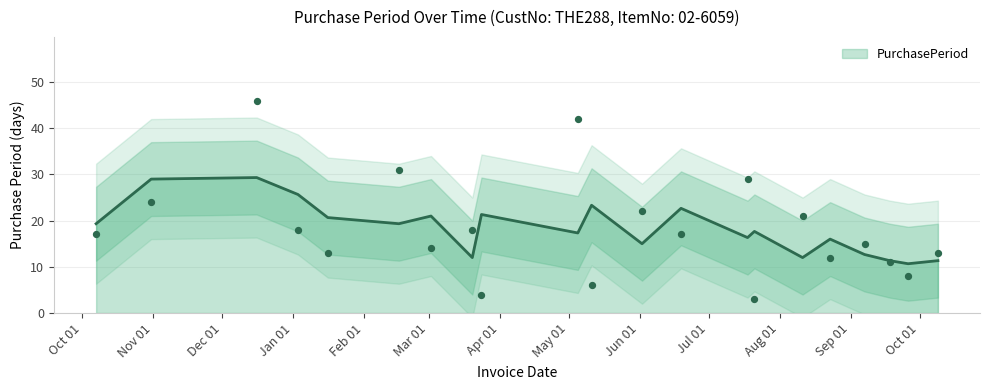

Between 2017-06-02 and 2017-09-18, which is larger?

2017-06-02